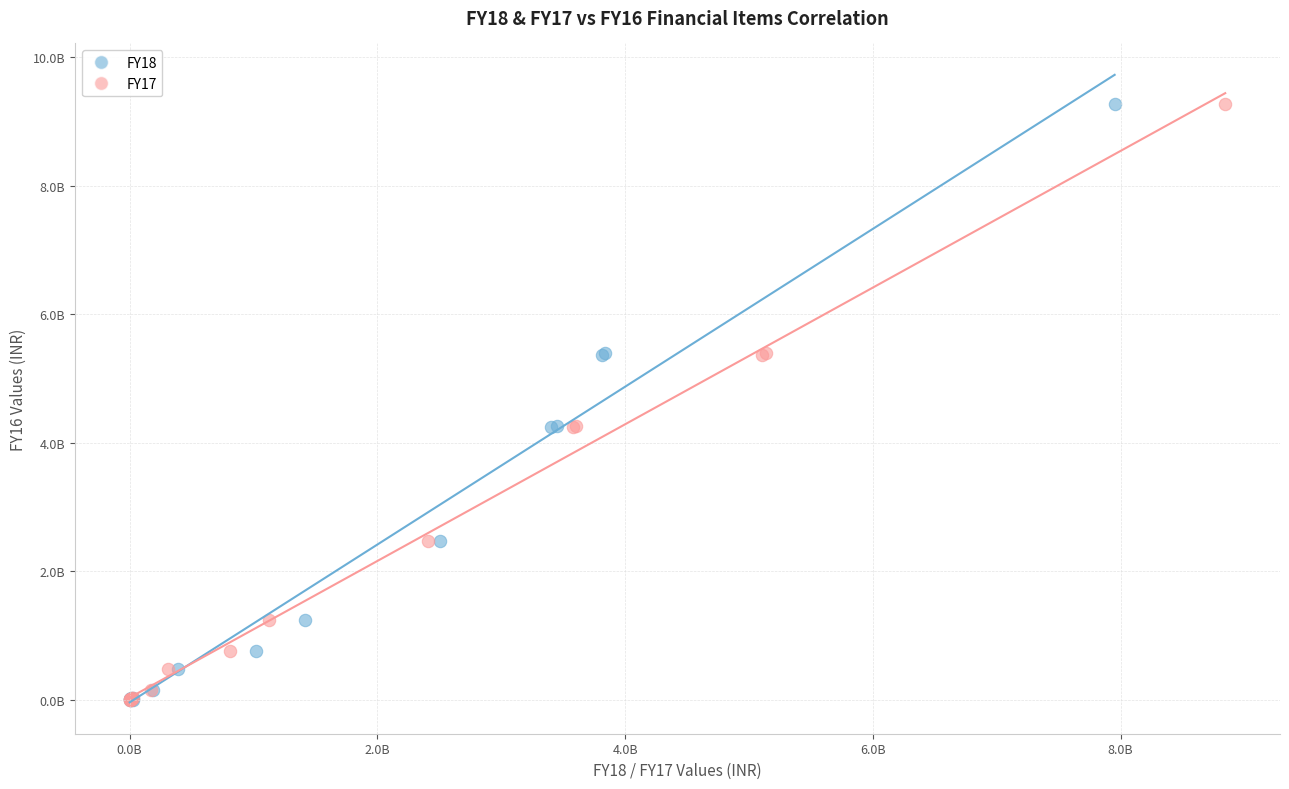

What are all the series names shown in the legend?

FY18, FY17